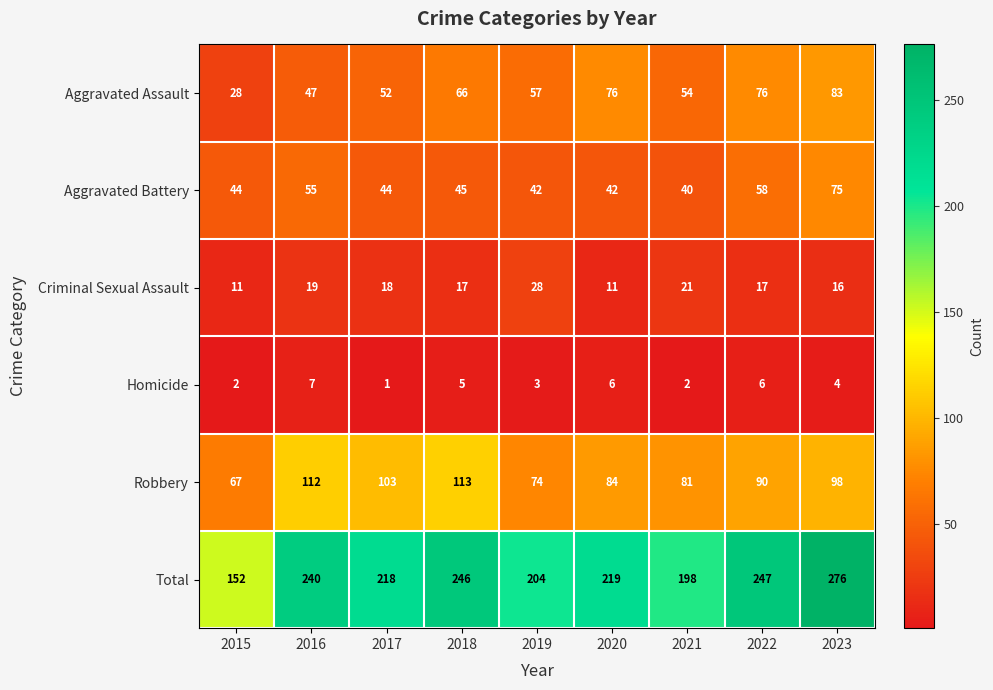

Which series changed the most between 2015 and 2021?

Total